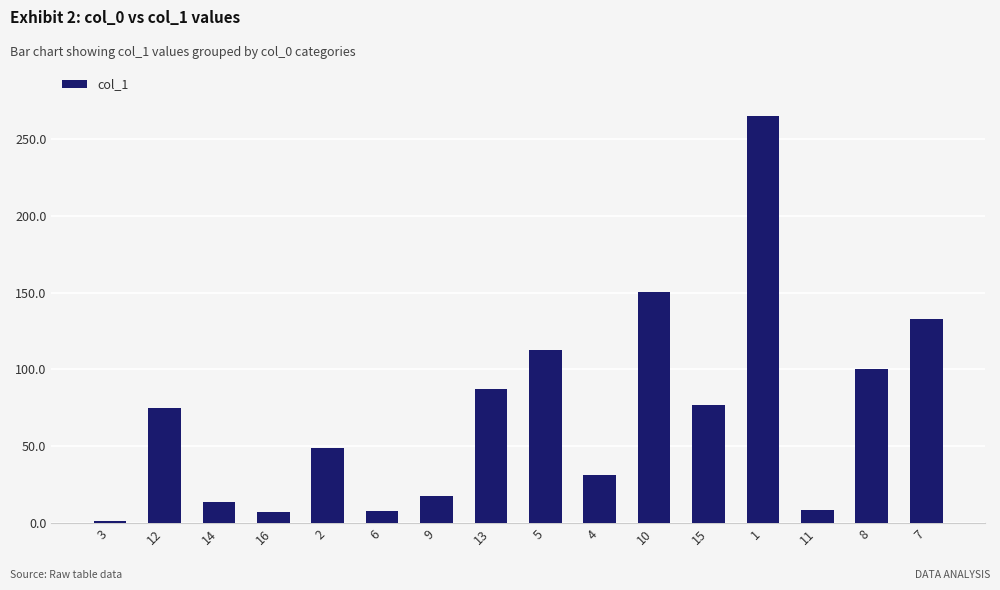

What is the sum of all values?

1136.8